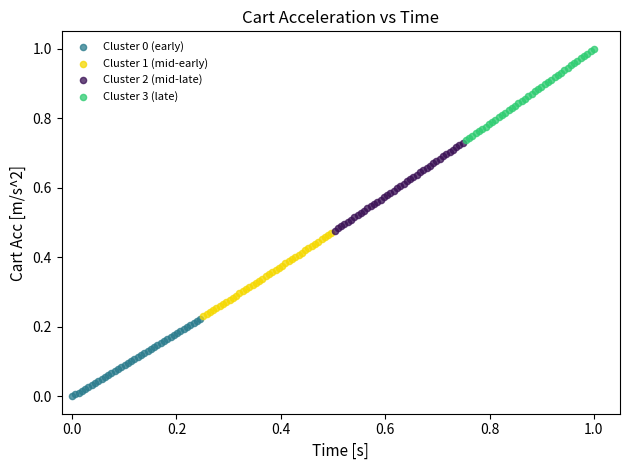

Which series reaches the maximum Y coordinate?

Cluster 3 (late)